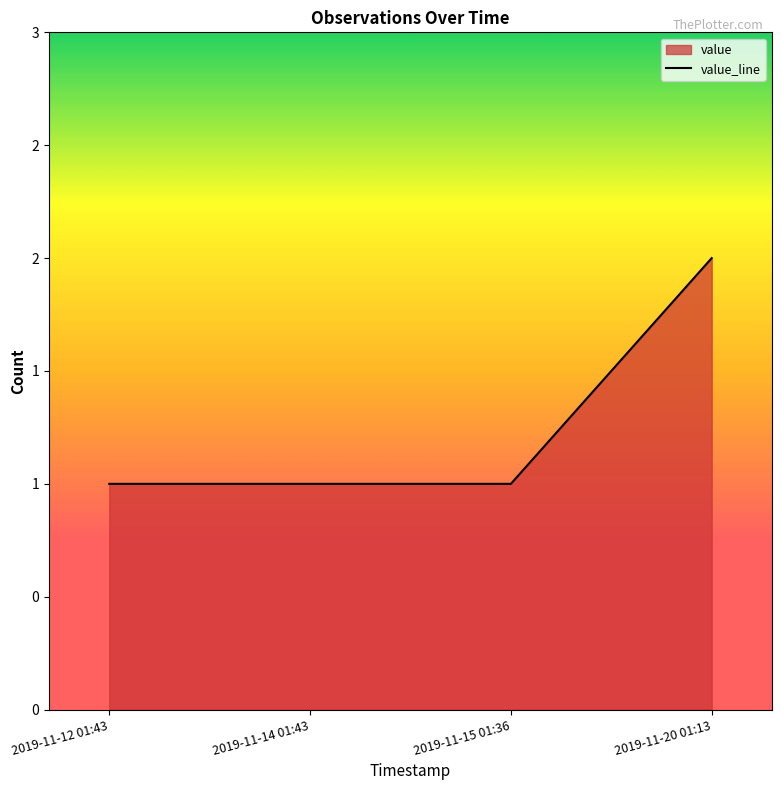

Rank the categories by value from highest to lowest.

2019-11-20 01:13, 2019-11-12 01:43, 2019-11-14 01:43, 2019-11-15 01:36